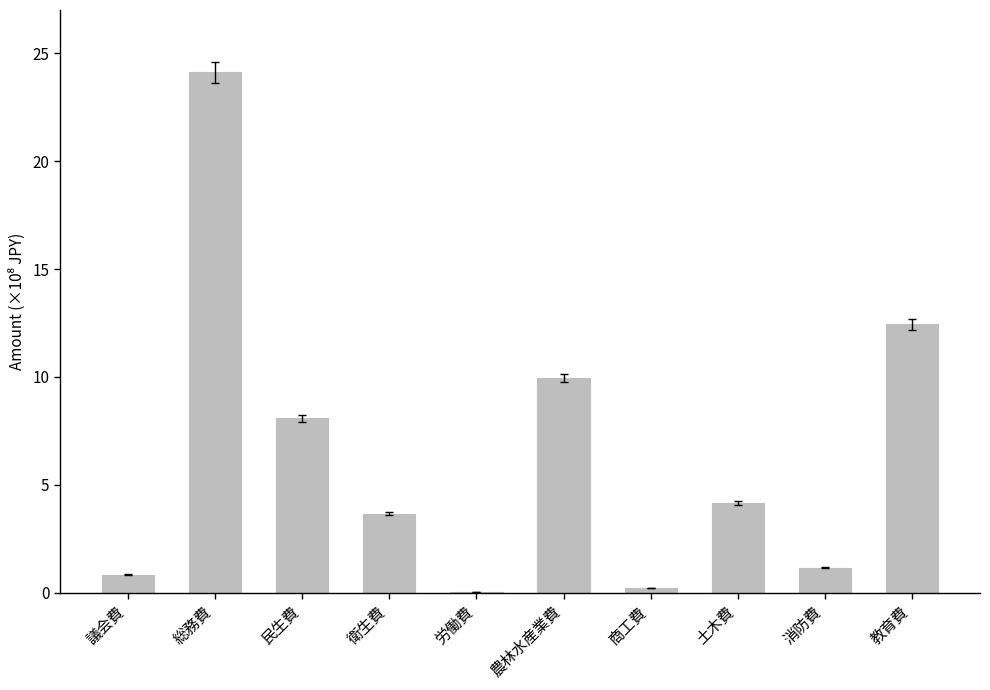

What value does the data have at 民生費?

808484000